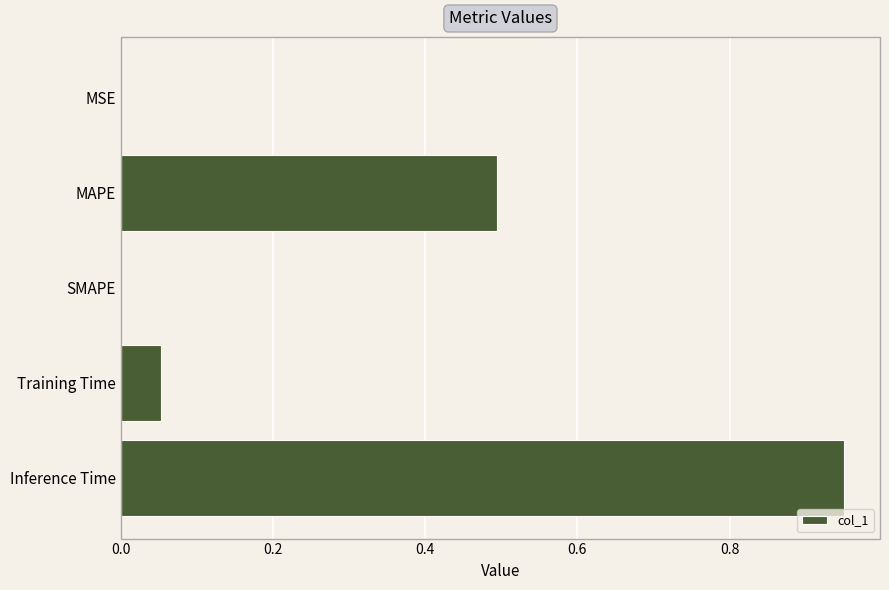

Is it true that the value at MSE is 0.0?

True